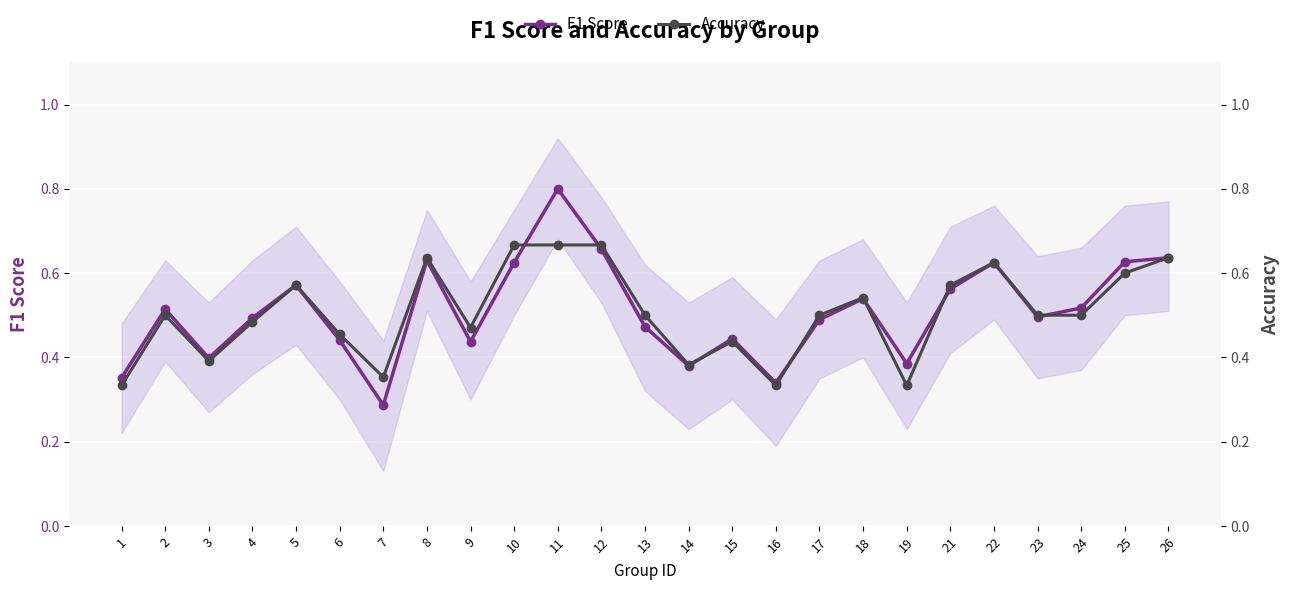

What is the lowest value of the Accuracy series?

0.3